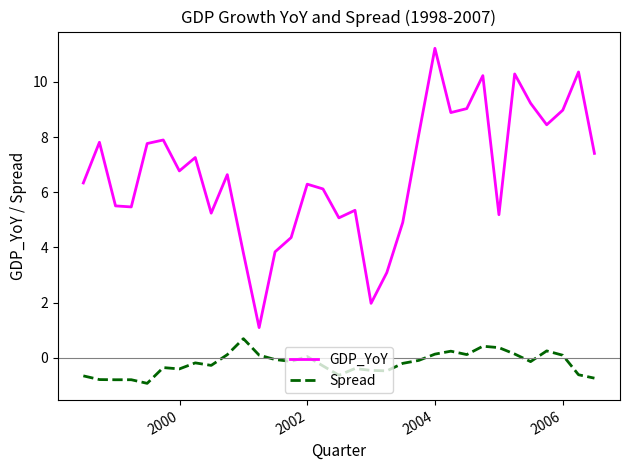

Which series has the largest range (max minus min)?

GDP_YoY